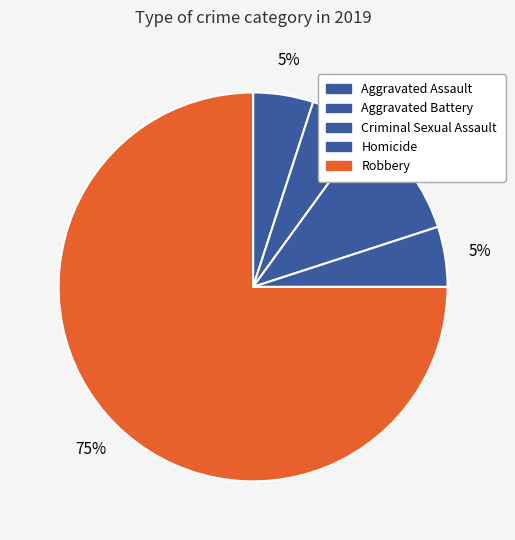

Is there a majority slice in this chart?

Yes